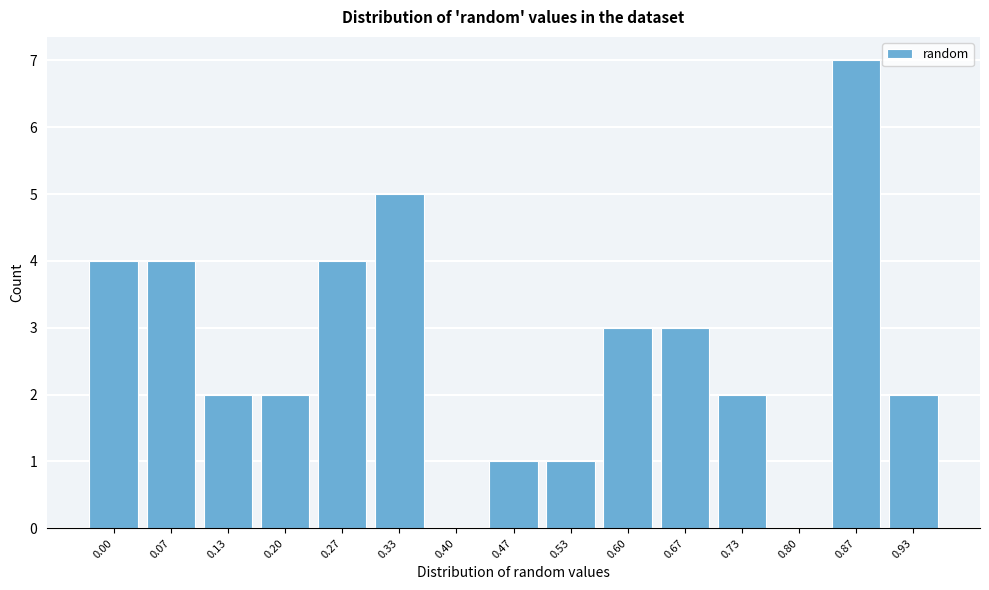

Reading left to right, extract all data points from this chart.

0.00=4	0.07=4	0.13=2	0.20=2	0.27=4	0.33=5	0.40=0	0.47=1	0.53=1	0.60=3	0.67=3	0.73=2	0.80=0	0.87=7	0.93=2